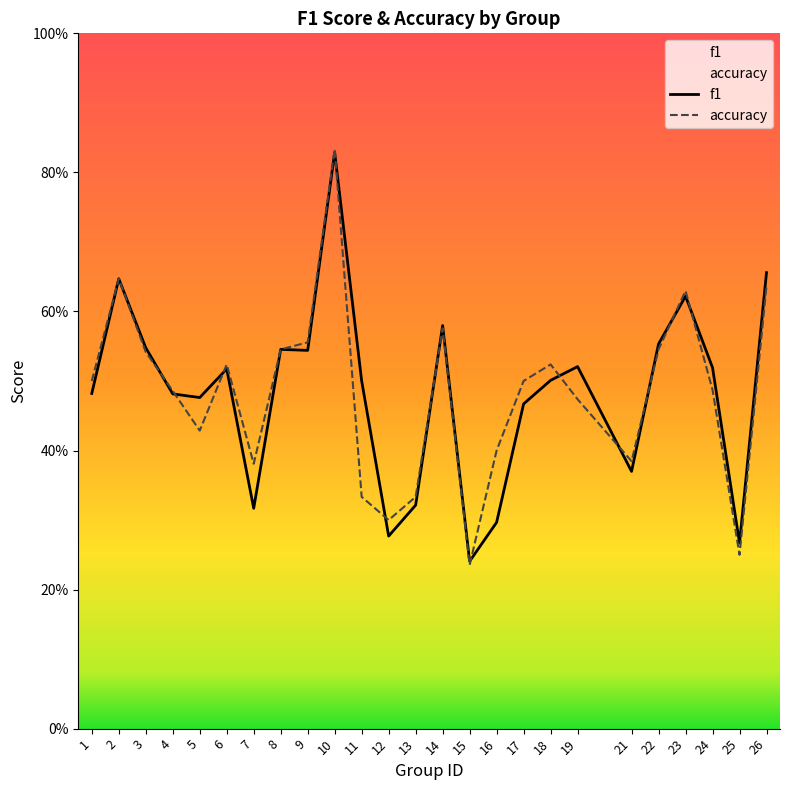

After their last crossing, which series has the higher values: f1 or accuracy?

f1